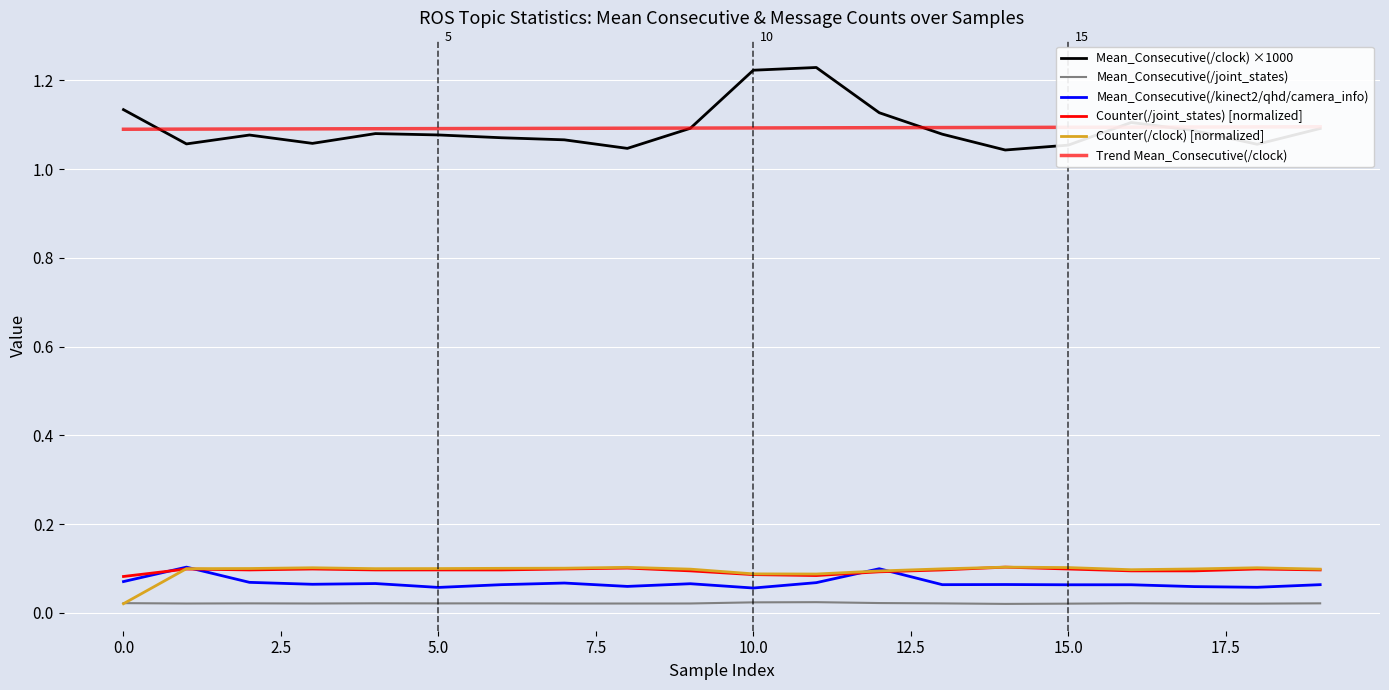

Which series changed the most between 14 and 18?

Mean_Consecutive(/clock) ×1000